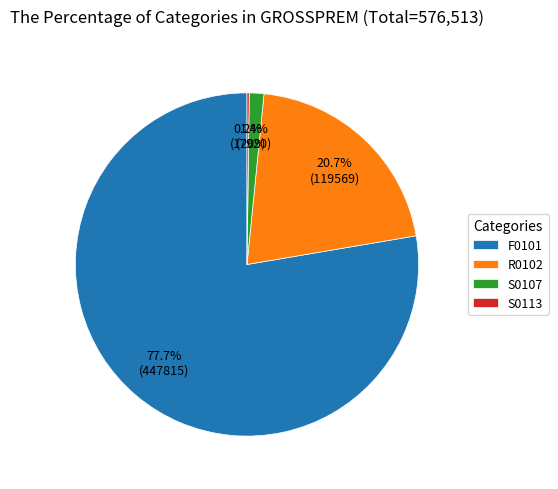

What portion of the pie excludes R0102?

79.3%